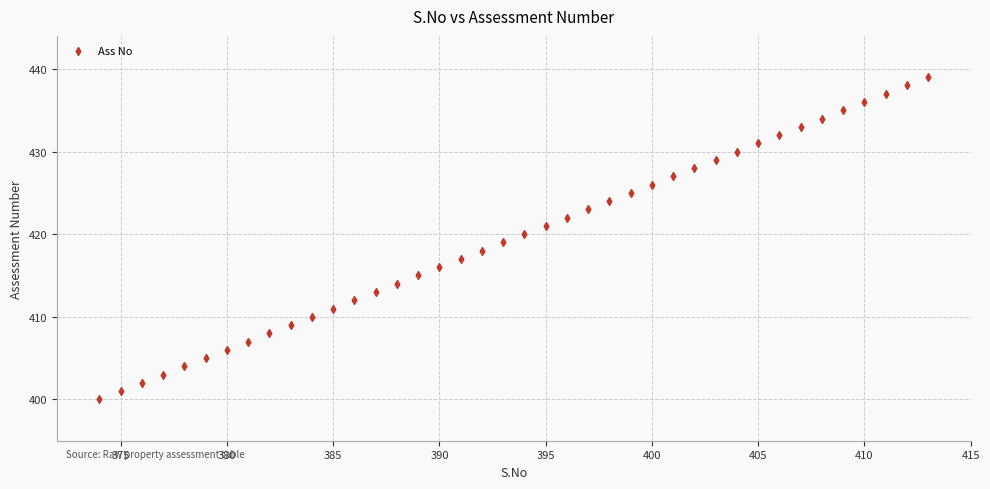

What is the range of X values (max minus min)?

39